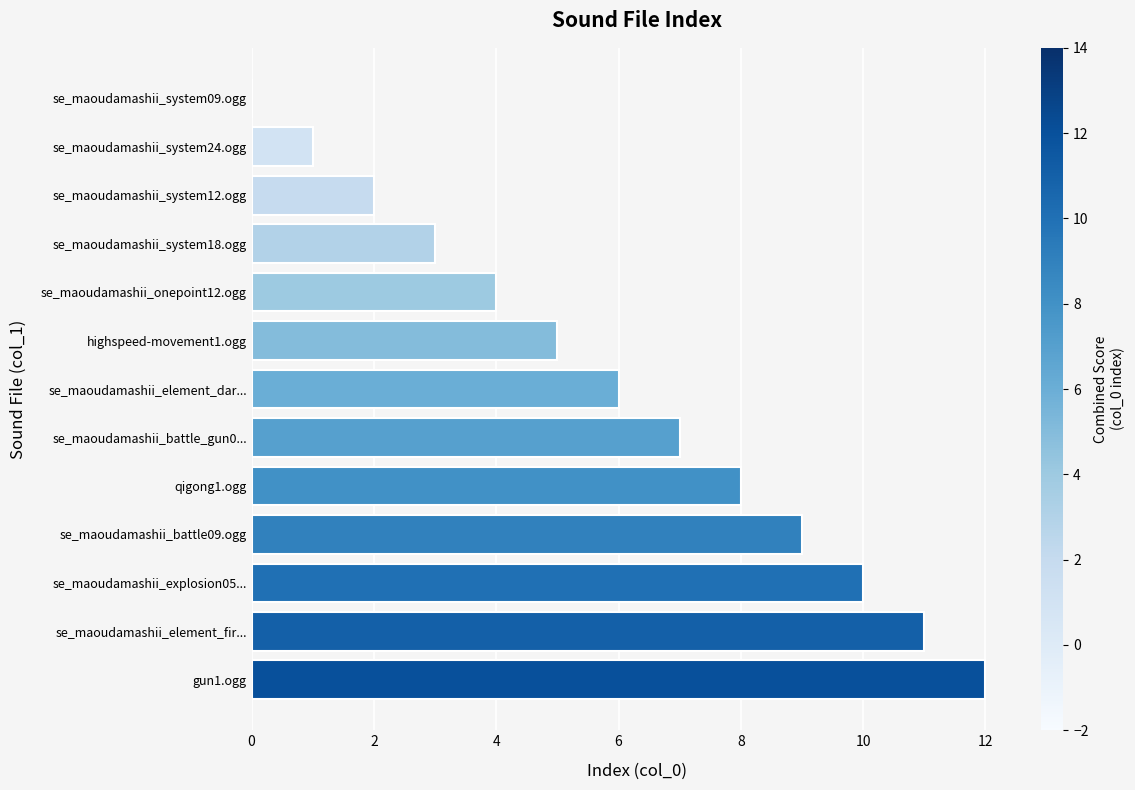

How many distinct data groups are displayed?

1